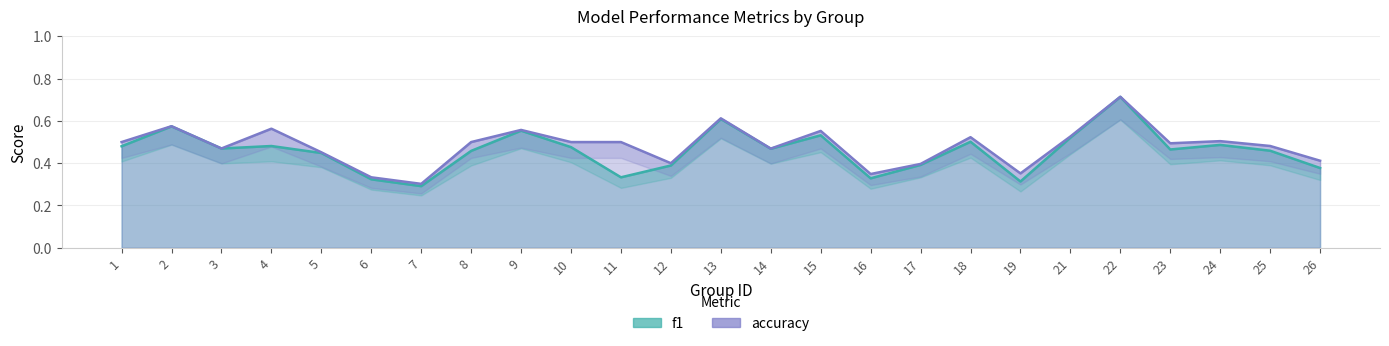

Where is the first local maximum for accuracy?

2